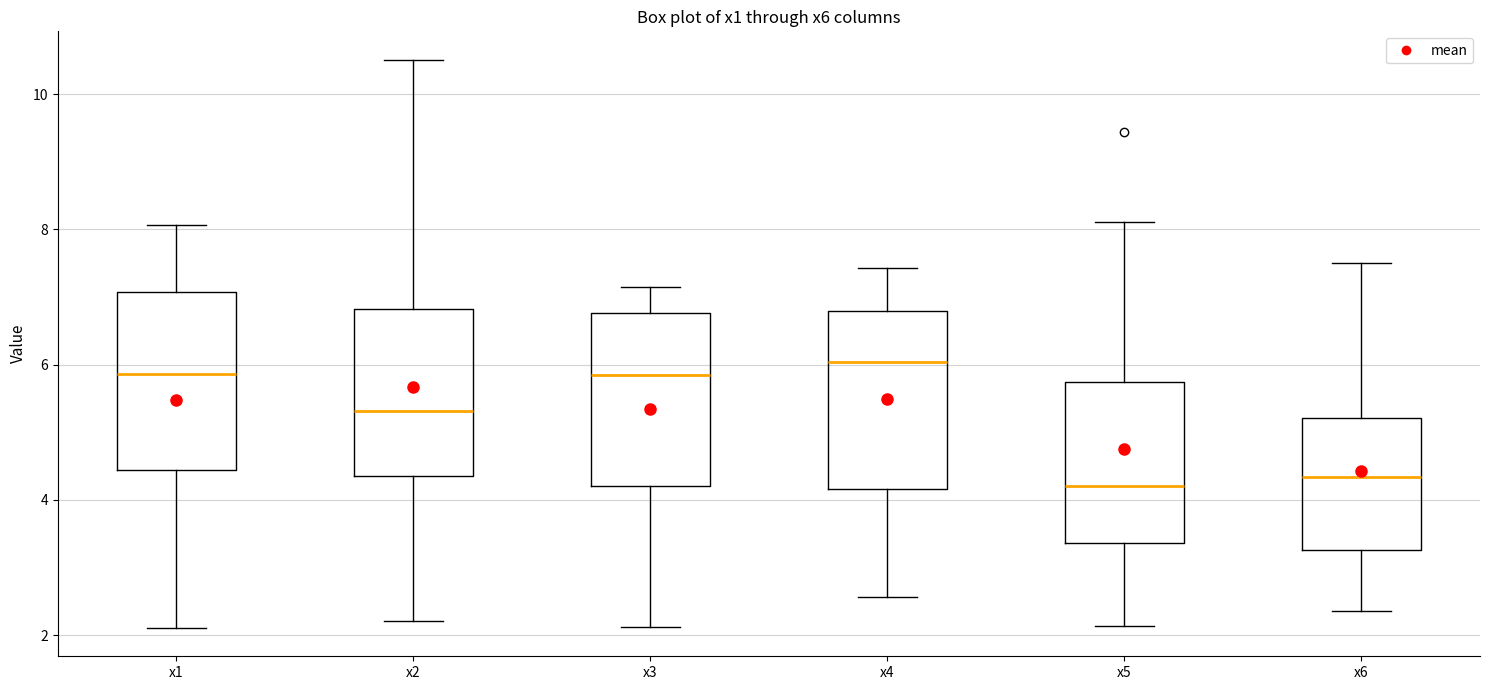

Where does the median line of the box for x3 sit on the y-axis? The values are not printed on the chart, so give them approximately, as read against the axis.

5.8